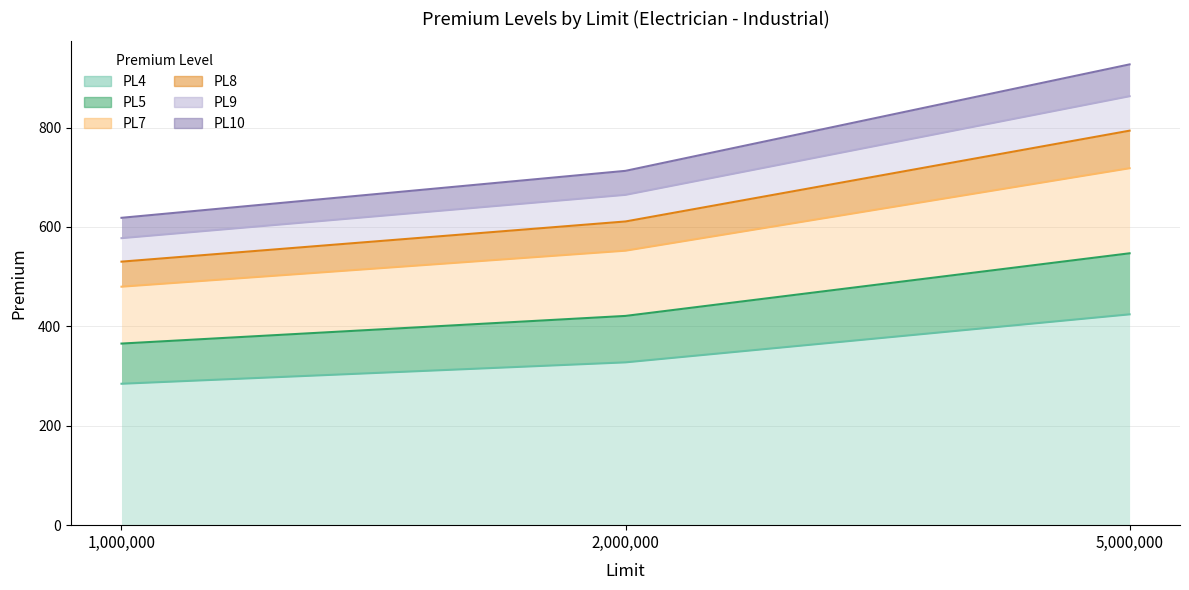

How many values in the PL10 series exceed 712?

2